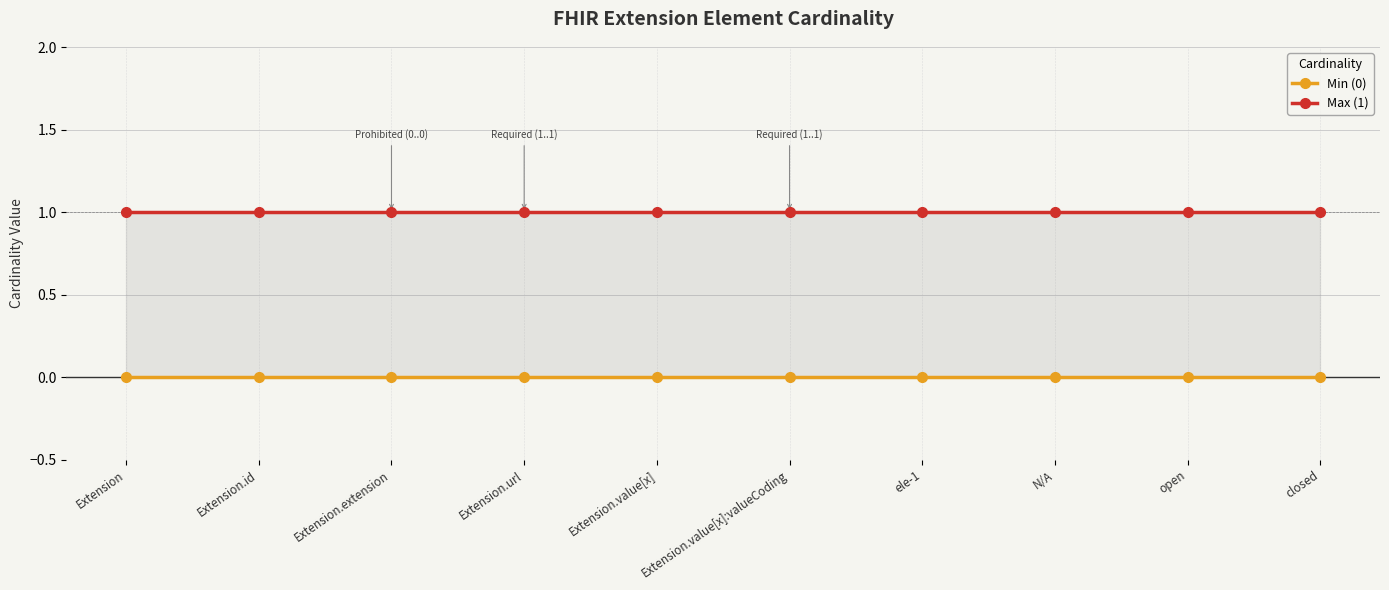

What is the difference between the highest and lowest values at Extension.url?

1